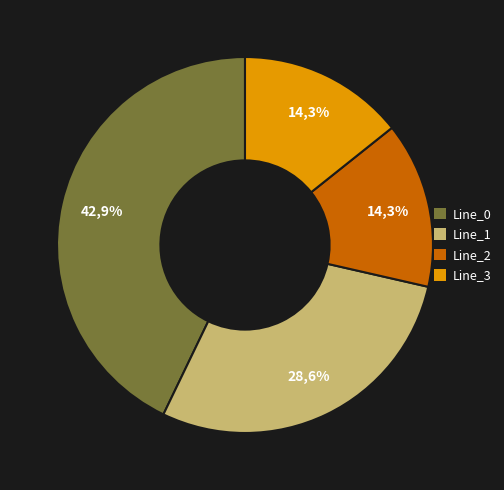

What percentage is the Line_2 slice, to the nearest percent?

14%